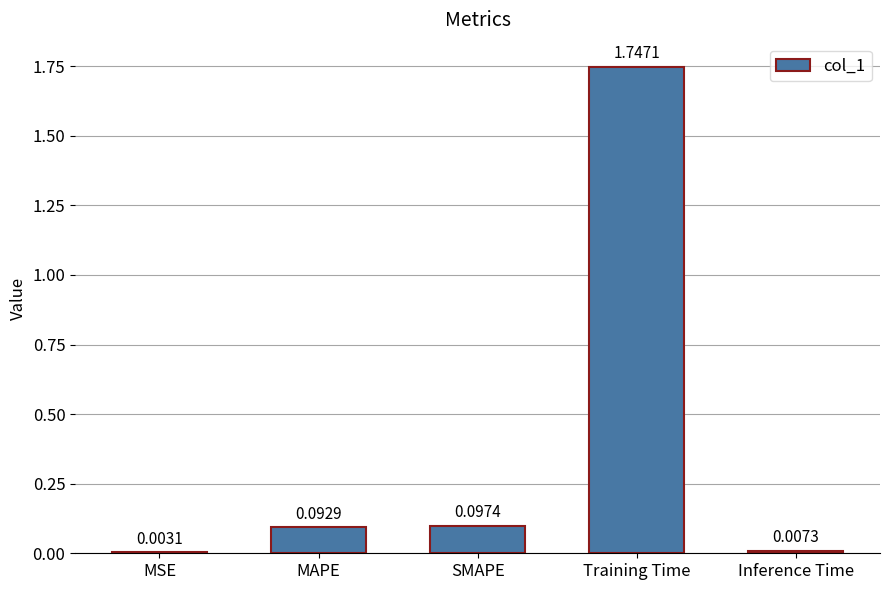

Where is the data nearest to the value 0?

MSE